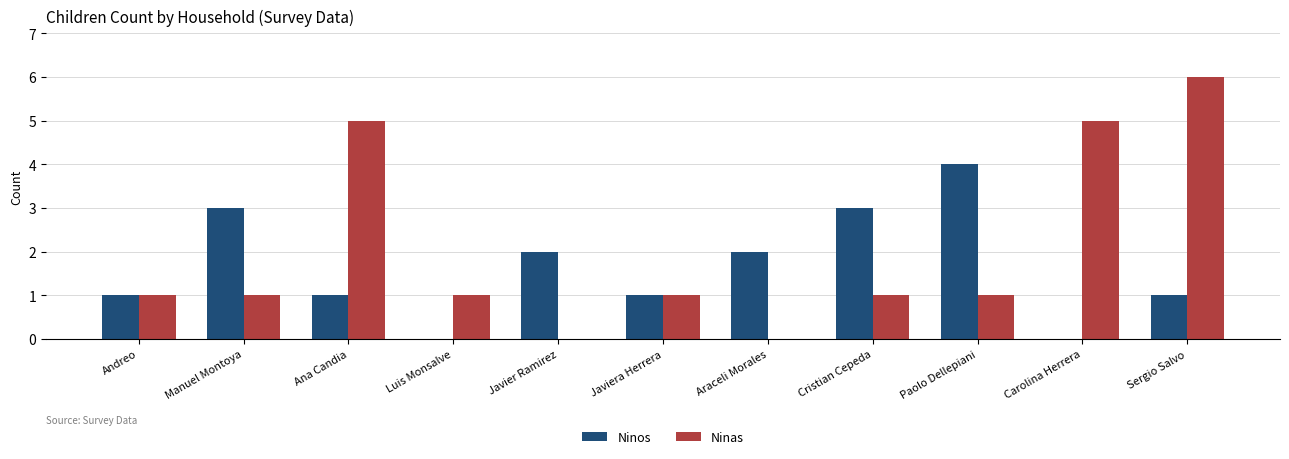

What is the approximate value of Ninos at Ana Candia?

1